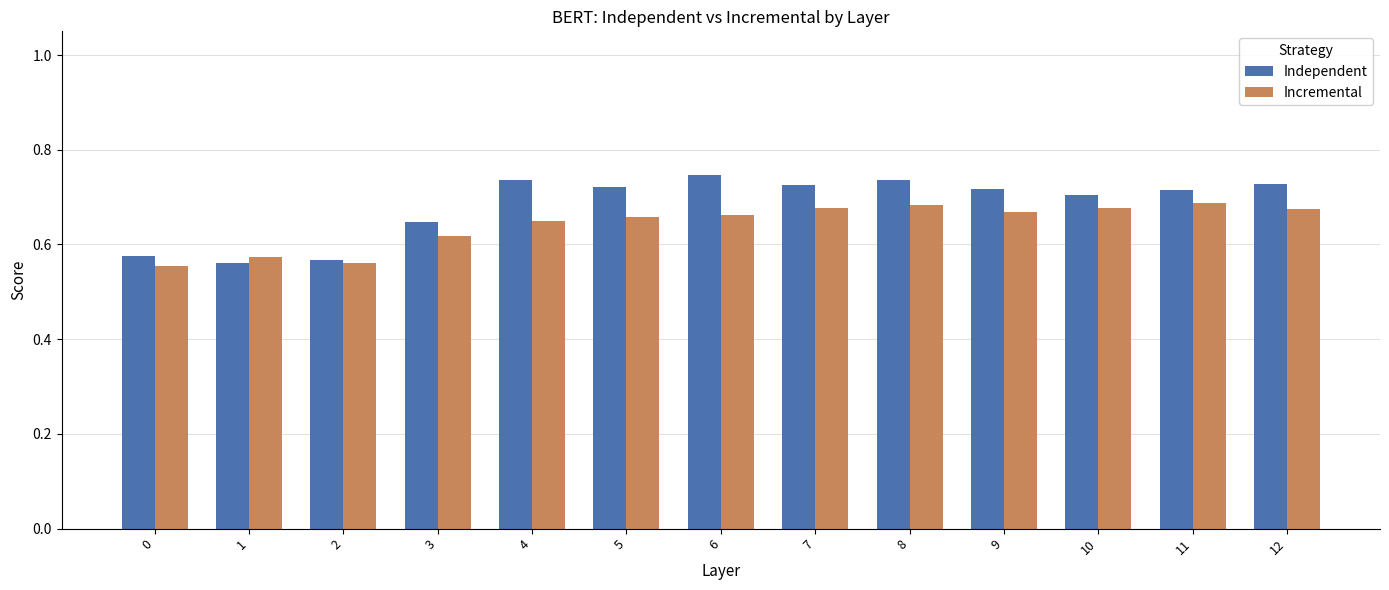

Which series changed the most between 2 and 6?

Independent